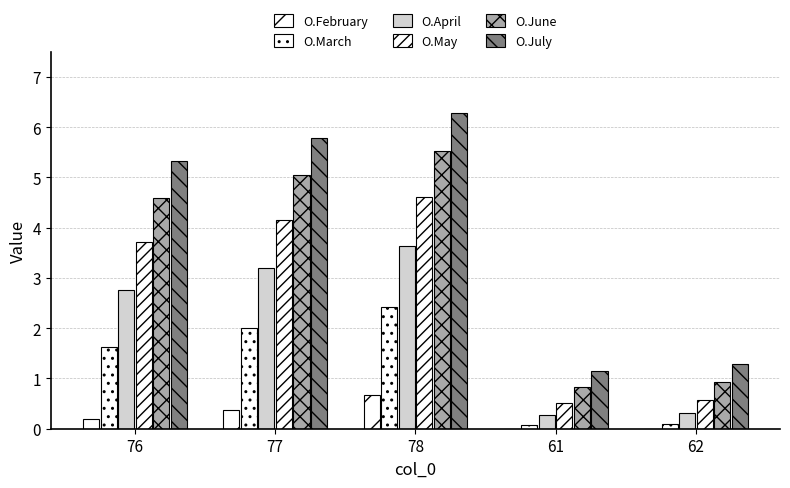

How many groups of bars are there?

5